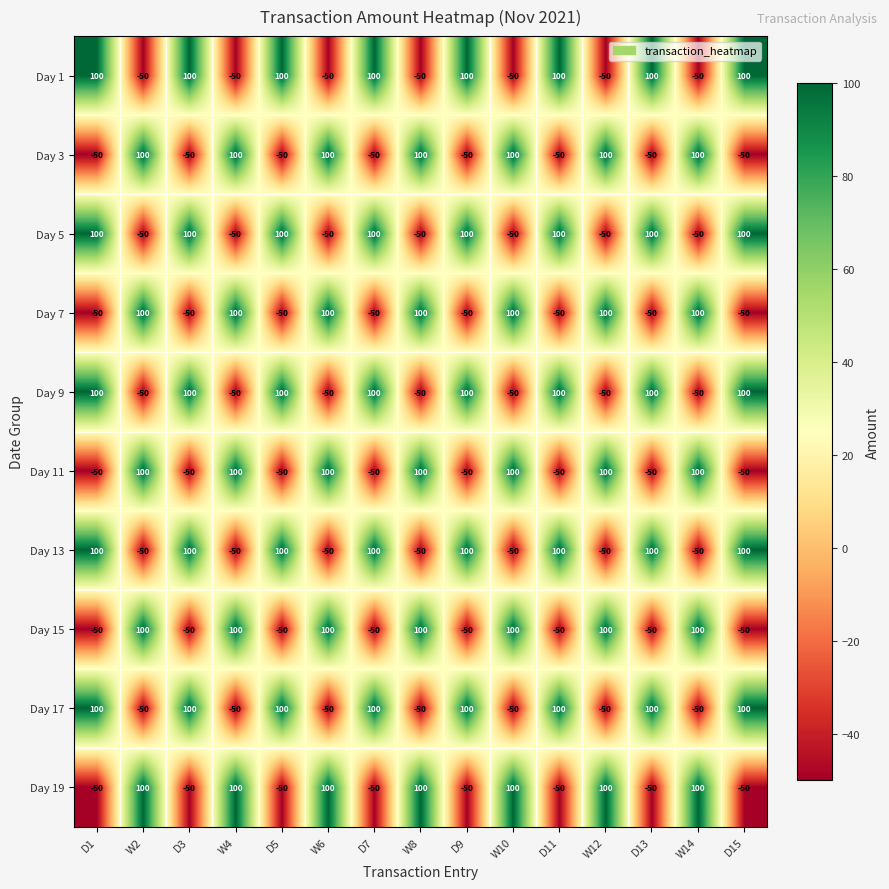

How many series are shown in this chart?

10